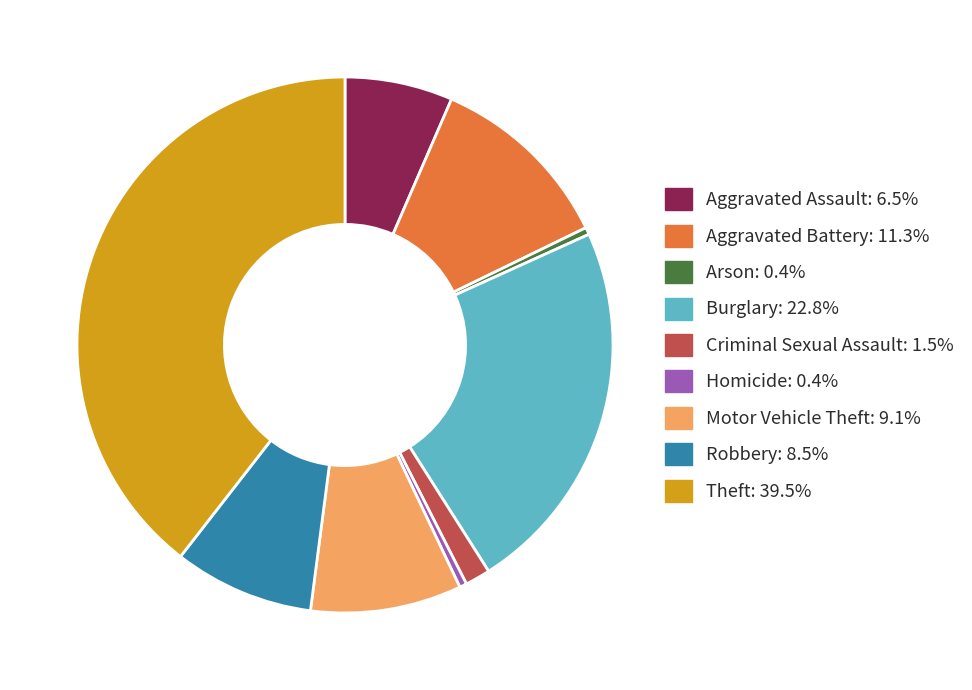

Does any single category account for the majority?

No